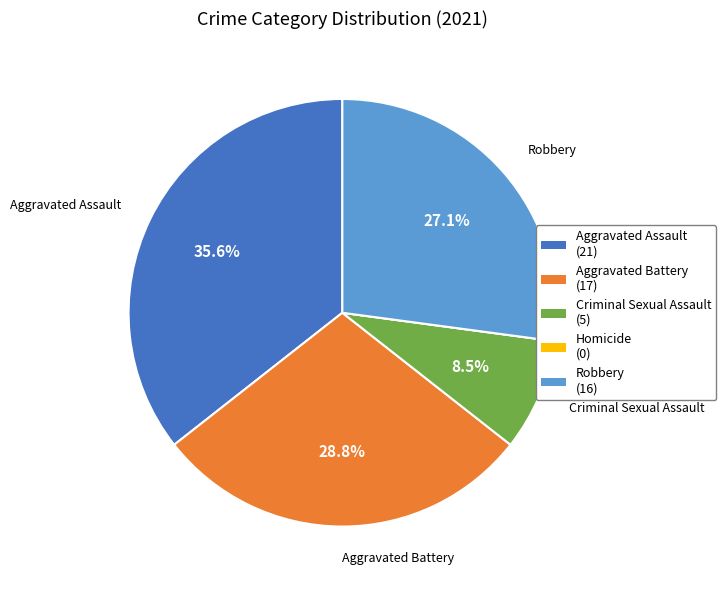

Is Aggravated Battery (17) the majority of the pie?

No